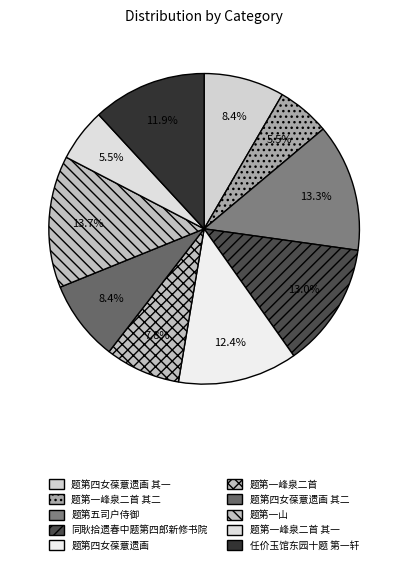

What is the ratio of the value at 题第四女葆薏遗画 to the value at 题第一山?

0.9